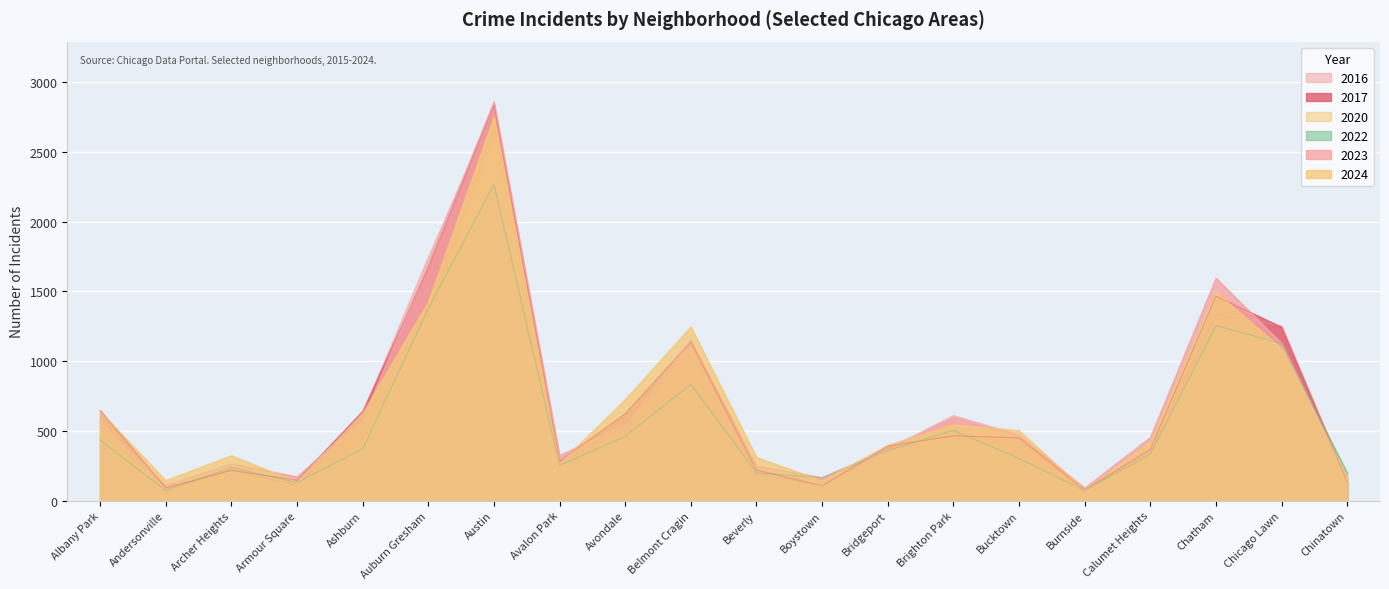

At which category does 2016 reach its first local peak?

Archer Heights